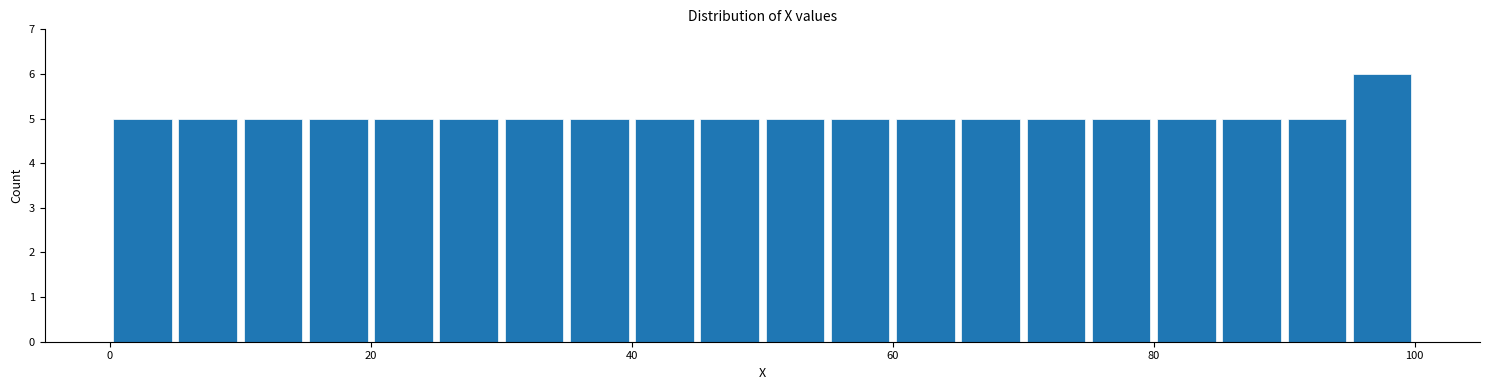

Read against the x-axis, roughly where is the centre of the tallest bar?

98